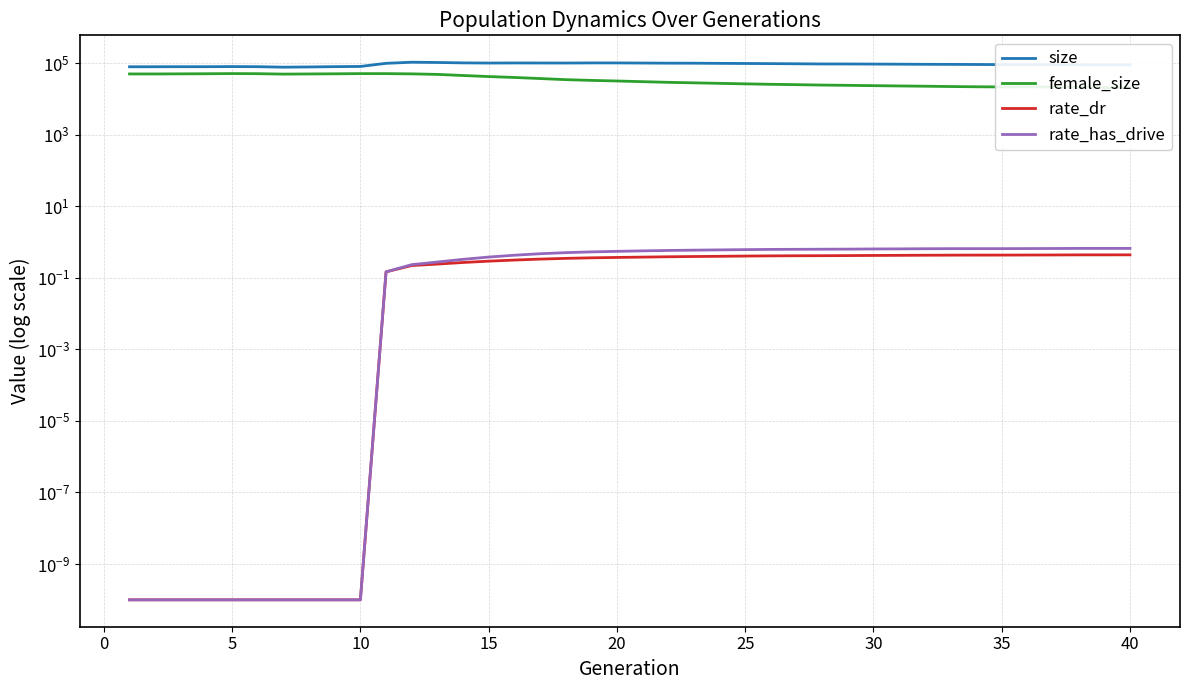

True or false: rate_has_drive has more than 2 points higher than both neighbors.

False